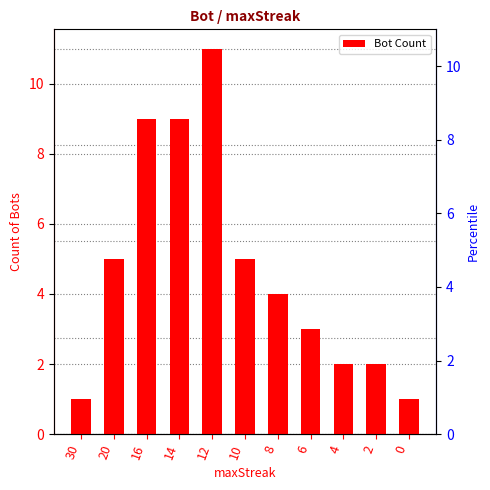

Rank the categories by value from lowest to highest.

30, 0, 4, 2, 6, 8, 20, 10, 16, 14, 12